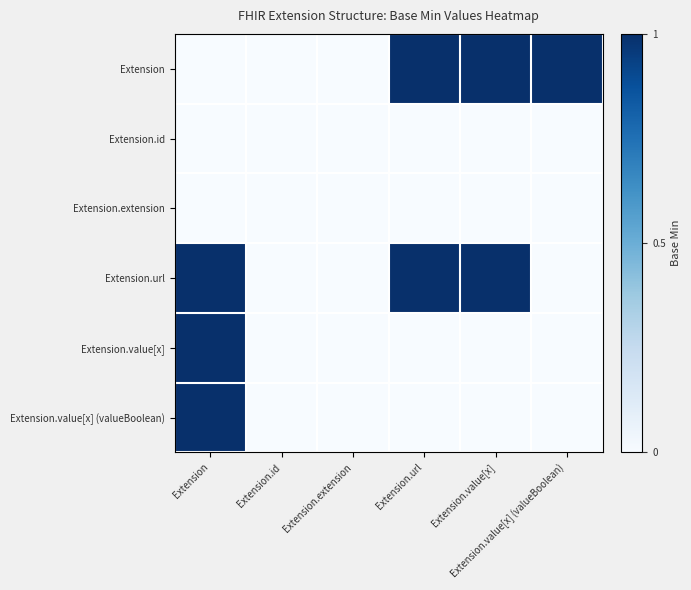

At how many categories does at least one series exceed 0?

4